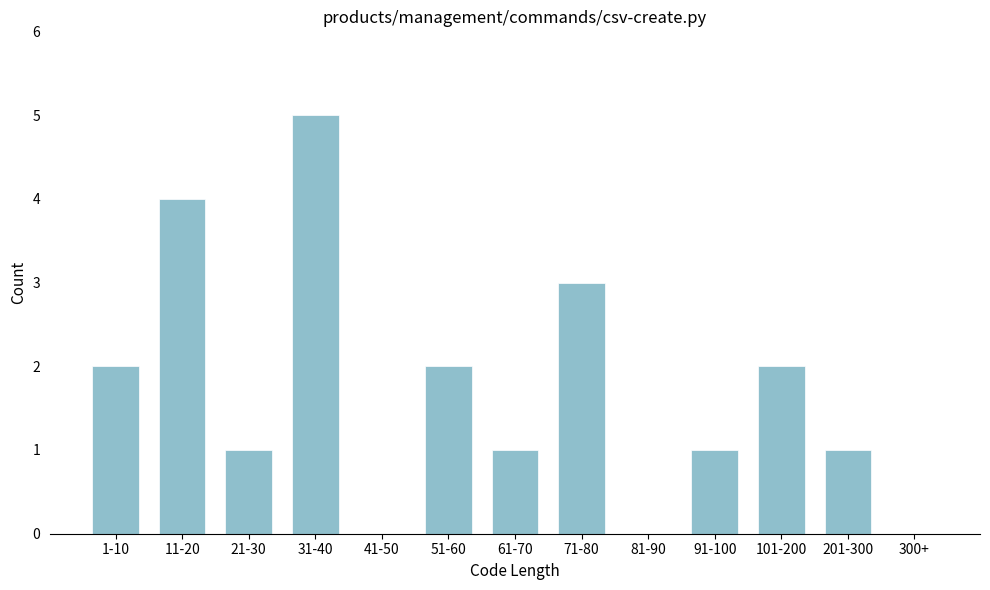

Reading right to left, list all the values displayed in this chart.

300+=0	201-300=1	101-200=2	91-100=1	81-90=0	71-80=3	61-70=1	51-60=2	41-50=0	31-40=5	21-30=1	11-20=4	1-10=2